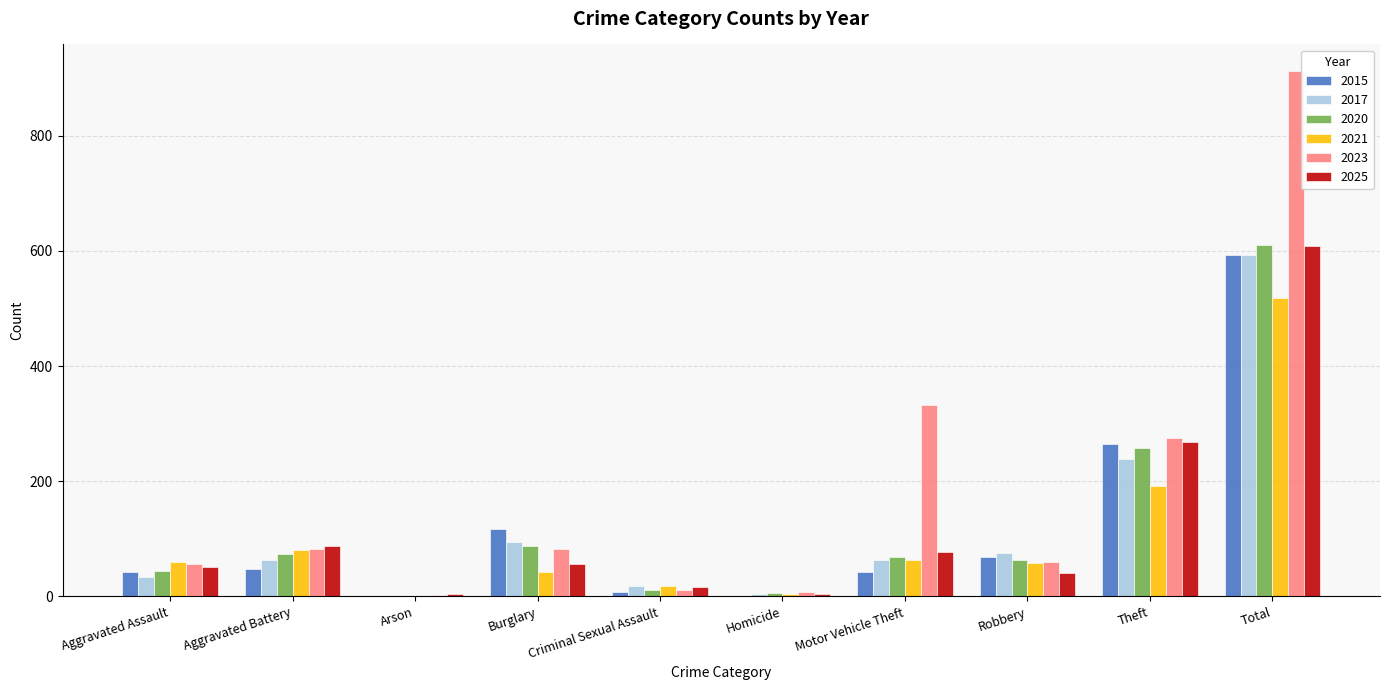

Is it true that 2017 equals 33 at Aggravated Assault?

True